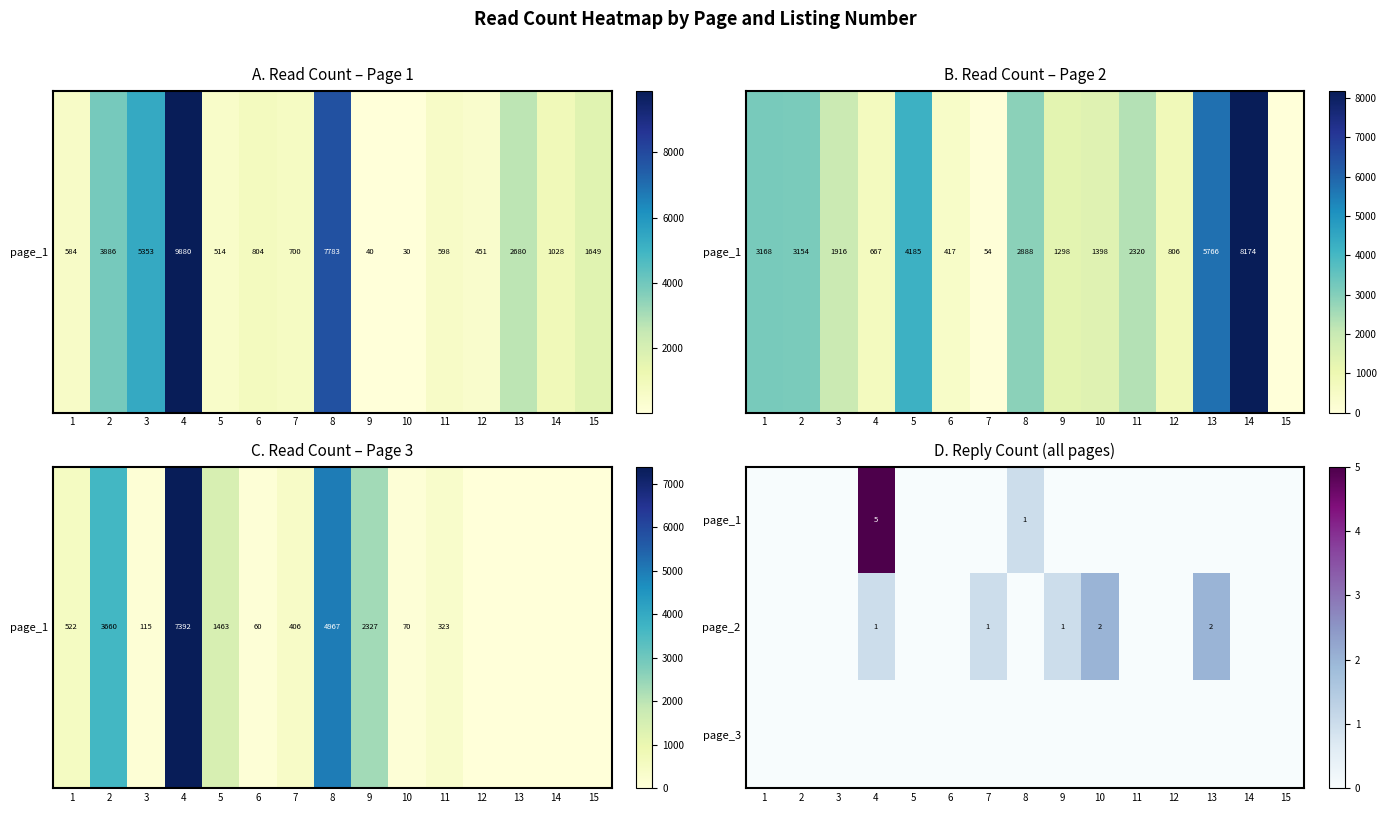

What is the maximum value shown in the chart?

5